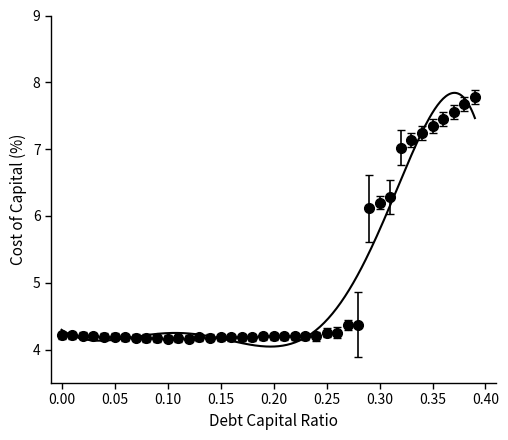

Count the number of categories in the chart.

40